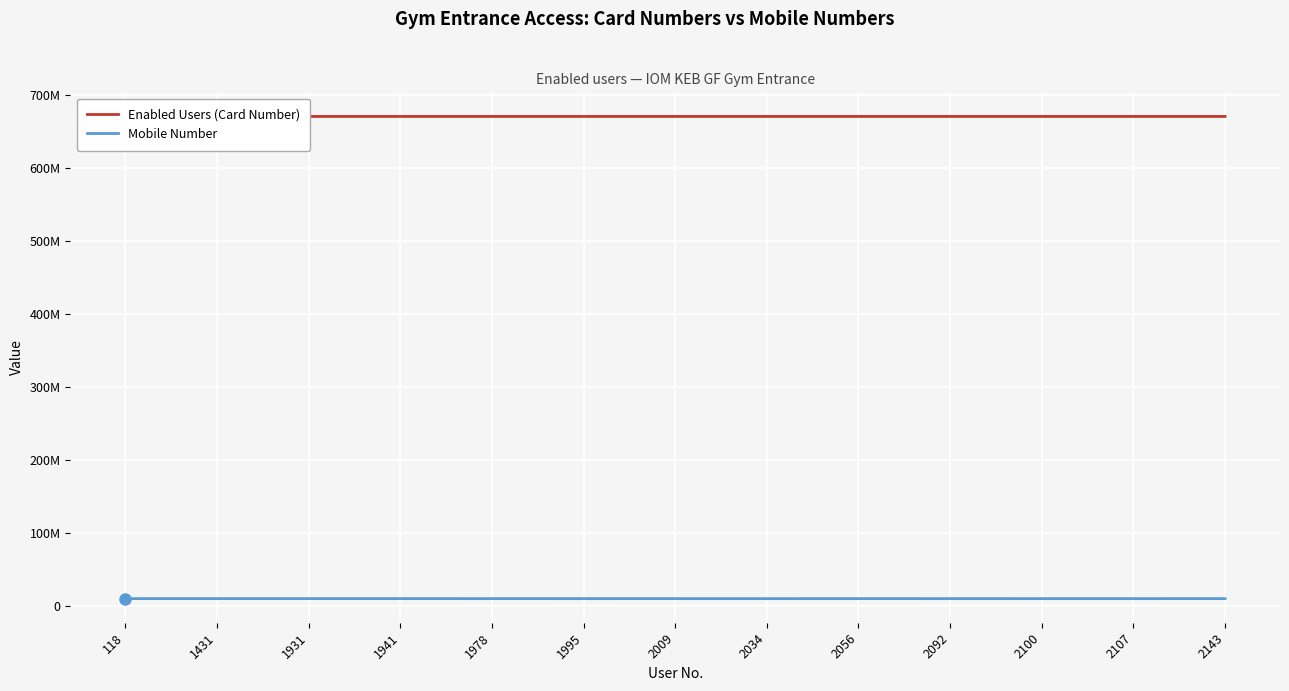

At which label does Enabled Users (Card Number) reach its peak?

1931